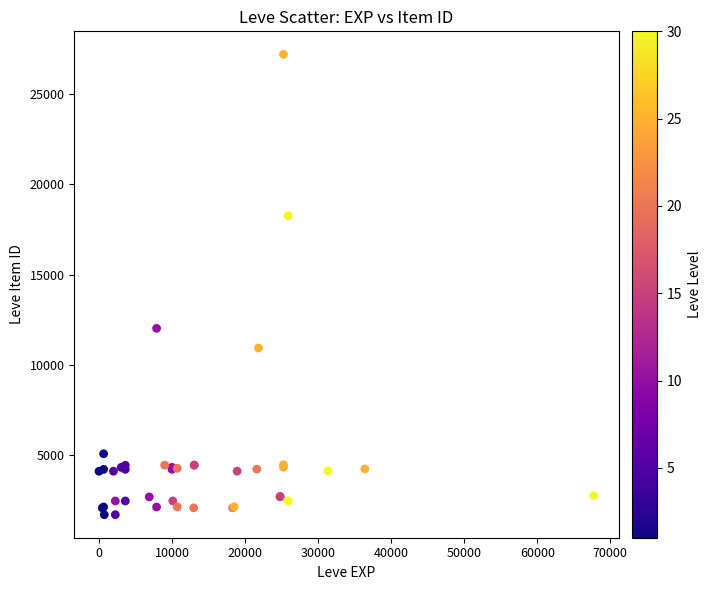

What Y value in the scatter plot is closest to 14448?

12018